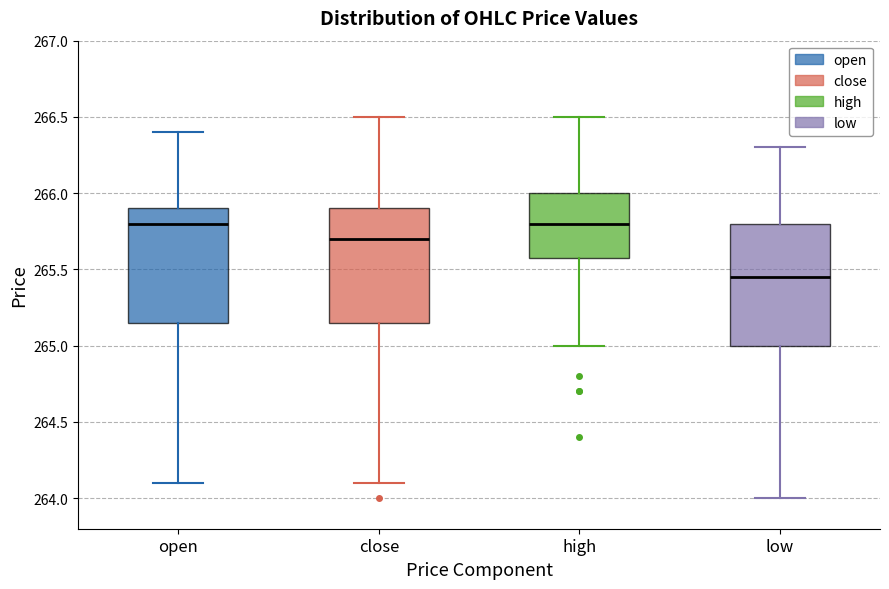

Where does the median line of the box for open sit on the y-axis? The values are not printed on the chart, so give them approximately, as read against the axis.

265.80